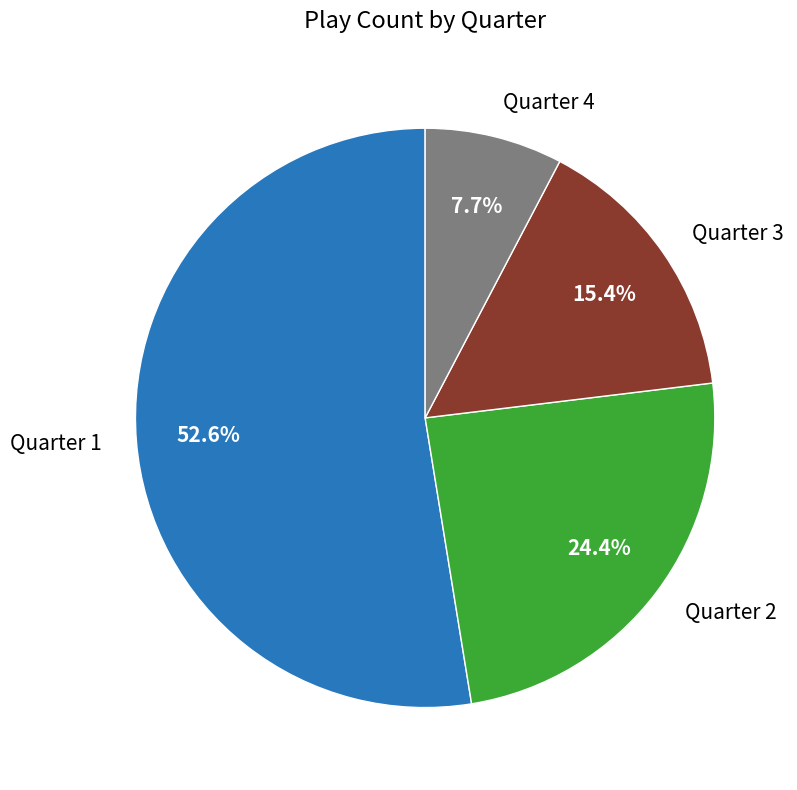

What is the total percentage of Quarter 3 and Quarter 1?

67.9%